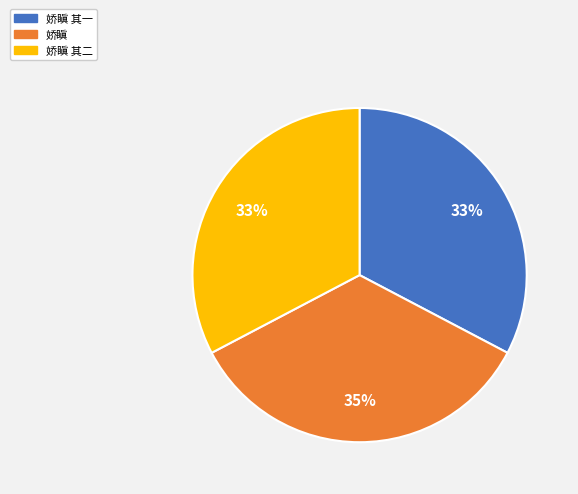

True or false: 娇瞋 其二 accounts for 33% of the total.

True